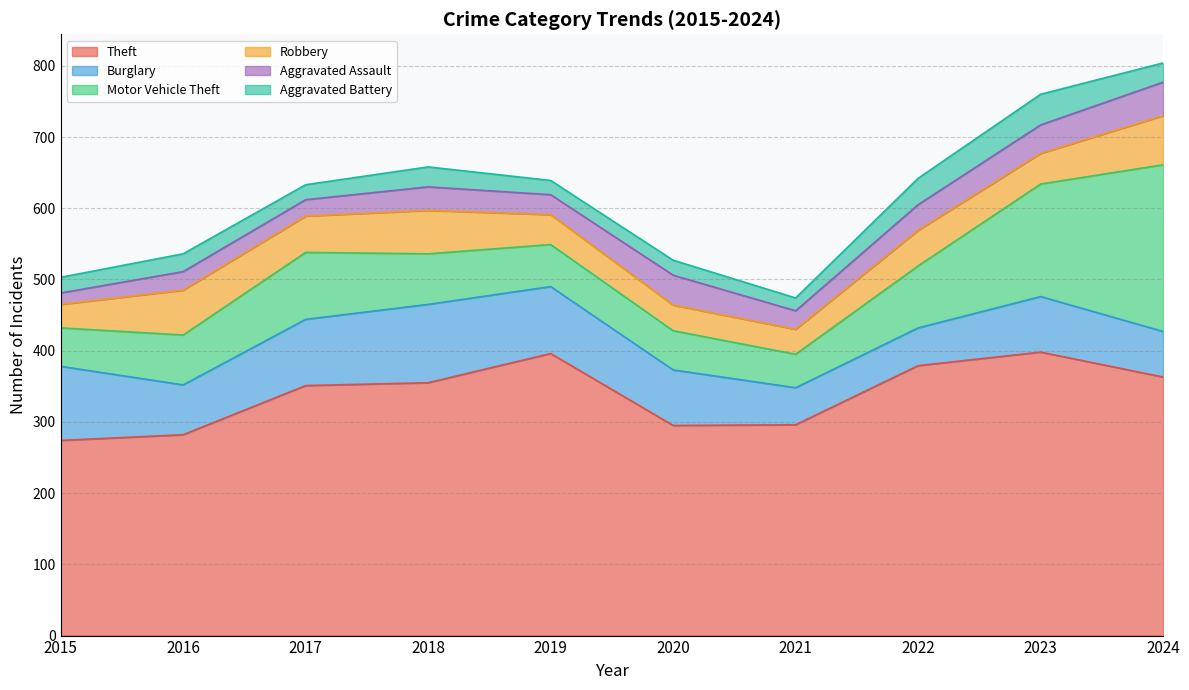

Where is the first local minimum for Aggravated Assault?

2017